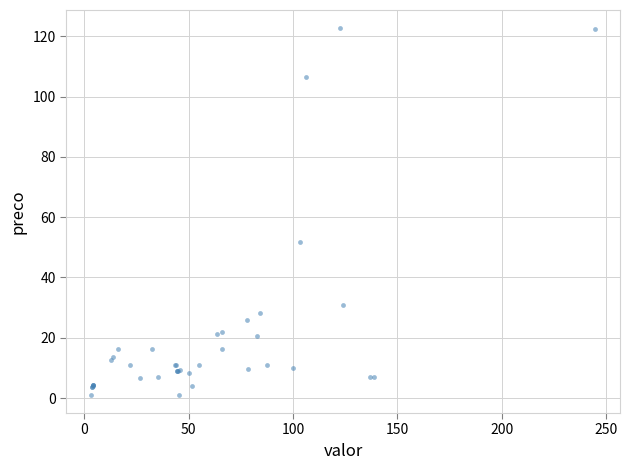

What Y value in the scatter plot is closest to 61?

51.8